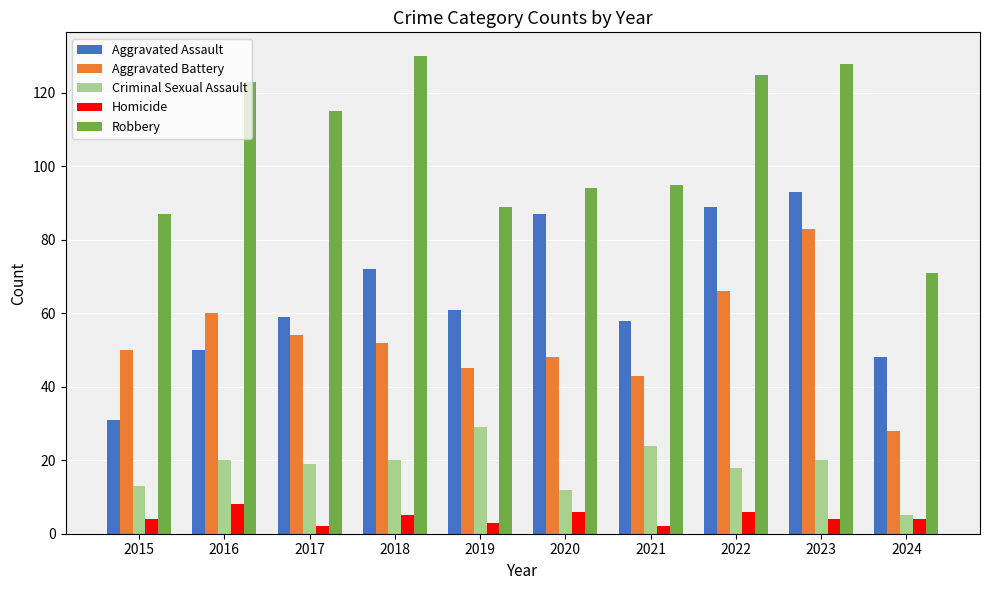

Count the Homicide values in the range 3 to 6.

7